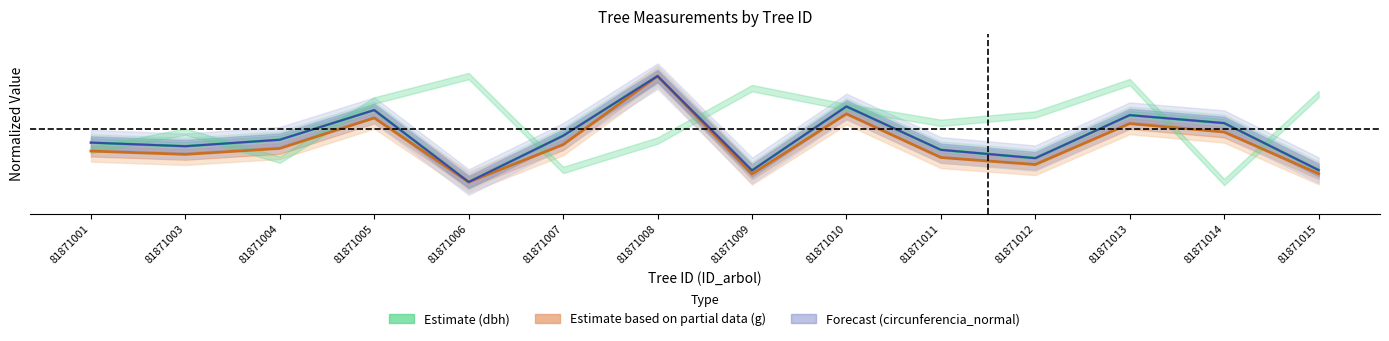

What is the difference between the maximum and minimum values in the g series?

1.0